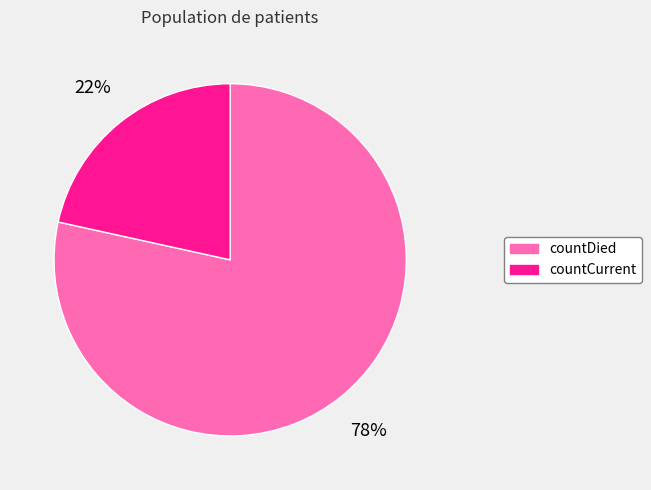

Between countDied and countCurrent, which is larger?

countDied